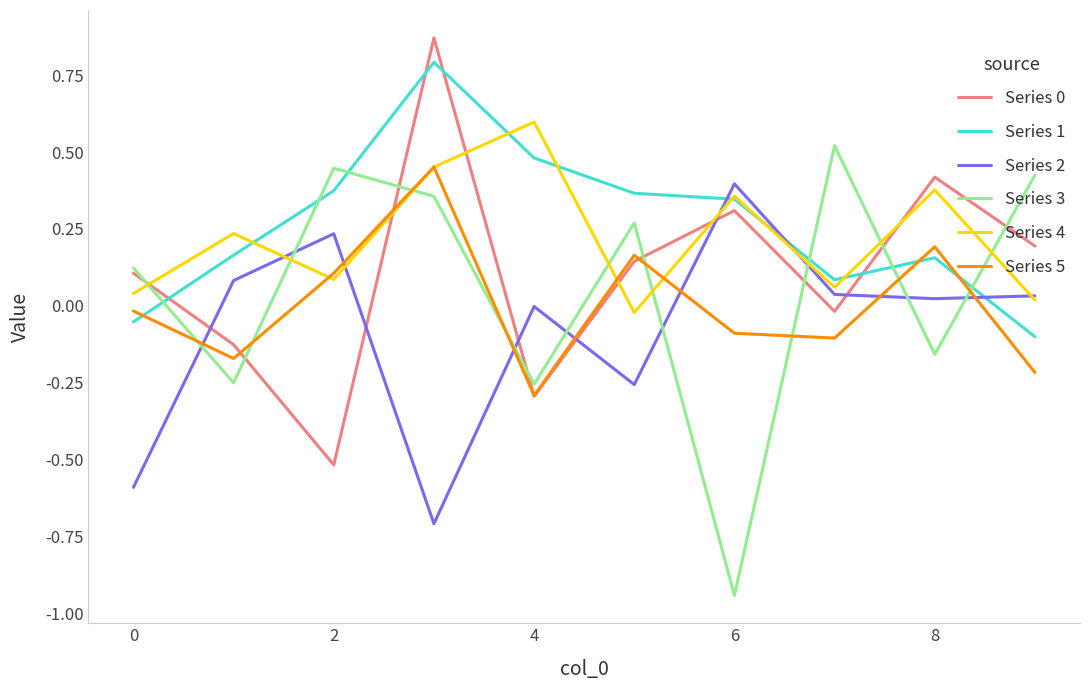

How many values in the Series 1 series exceed 0?

8